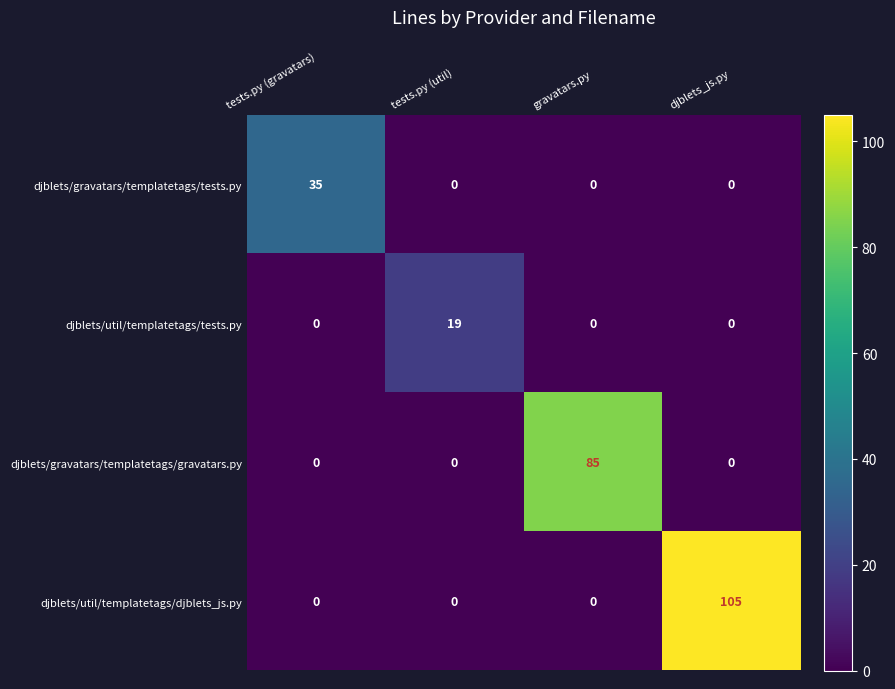

What is the difference between the djblets/gravatars/templatetags/gravatars.py values at djblets_js.py and gravatars.py?

85